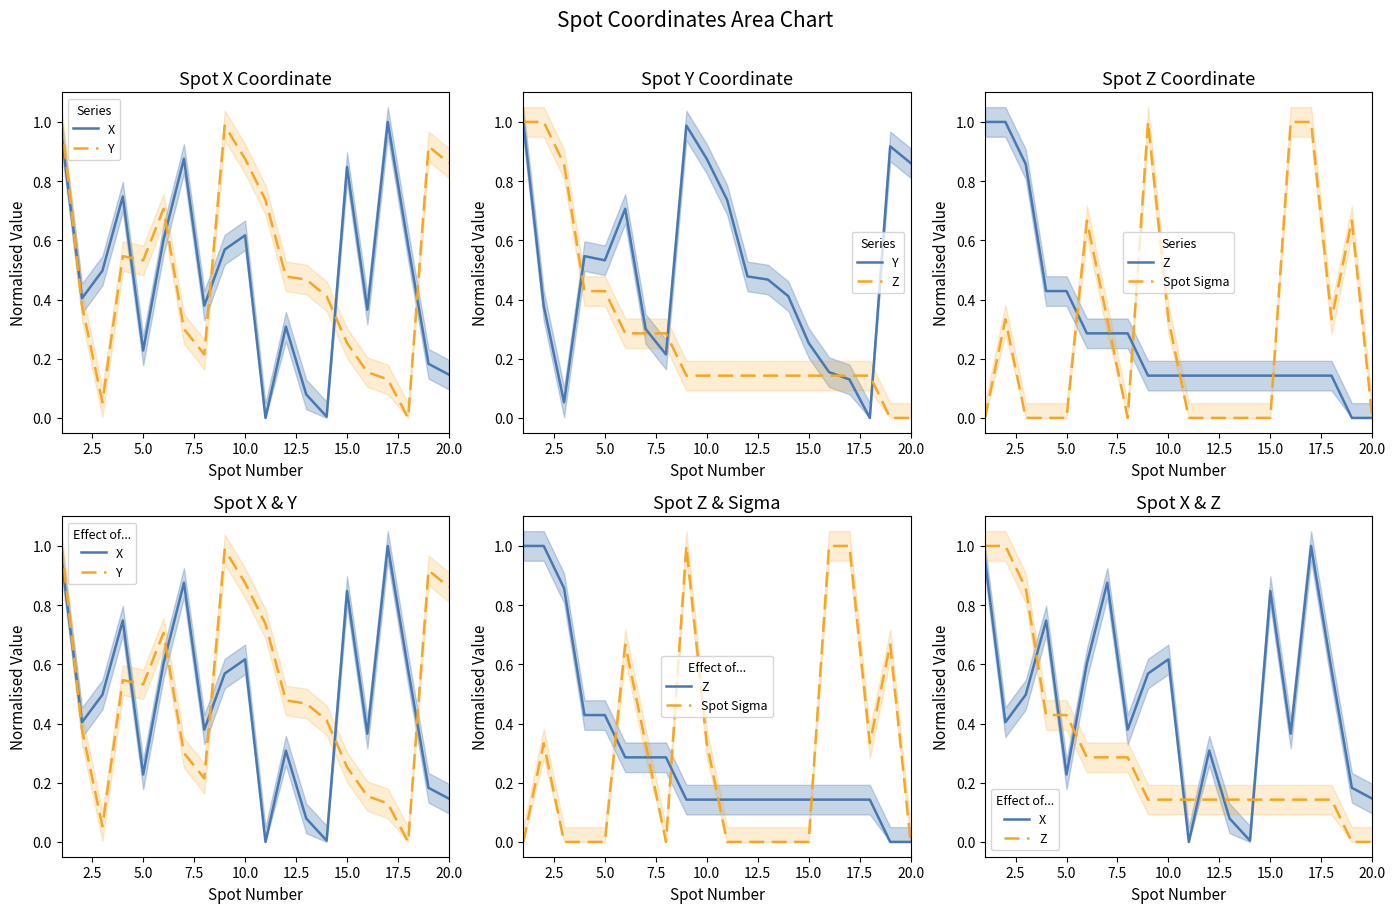

The value of Y at 10 is 1.2. True or false?

False